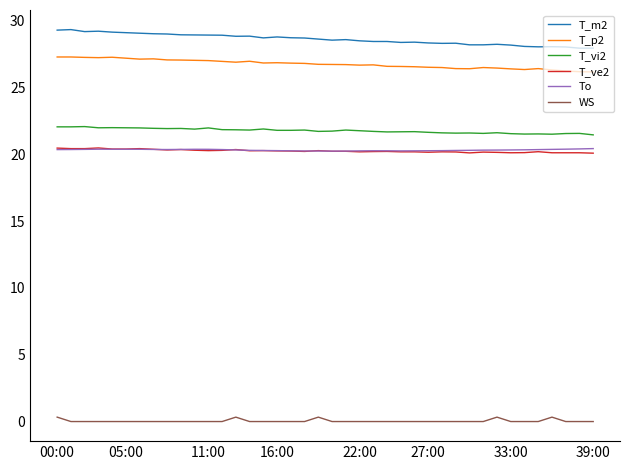

True or false: T_vi2 and WS cross at least once.

False